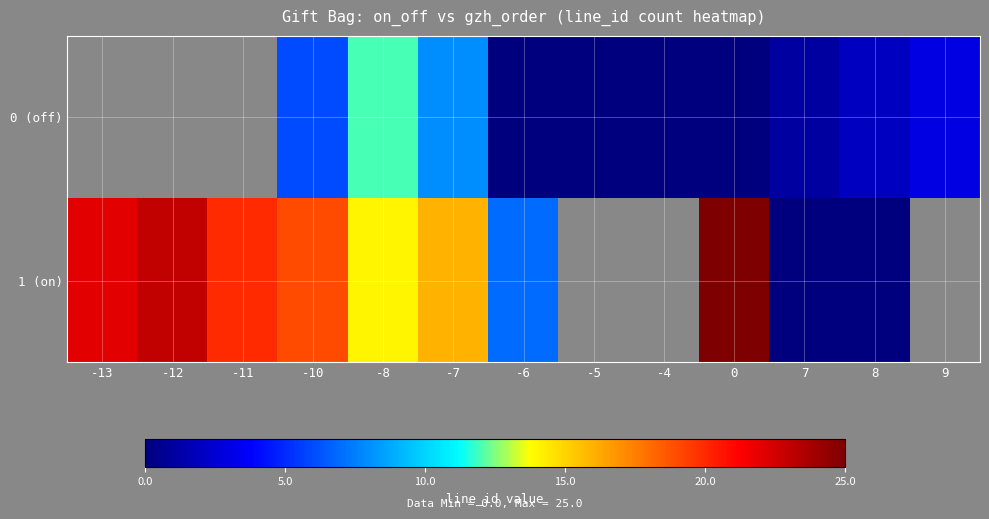

Is it true that 1 (on) equals 6.3 at -11?

False